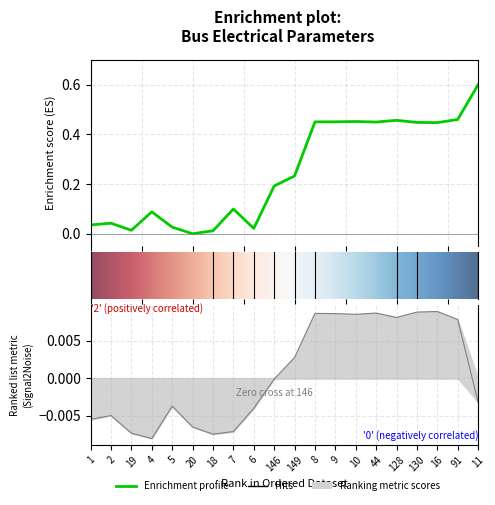

True or false: Vm and Va cross at least once.

False